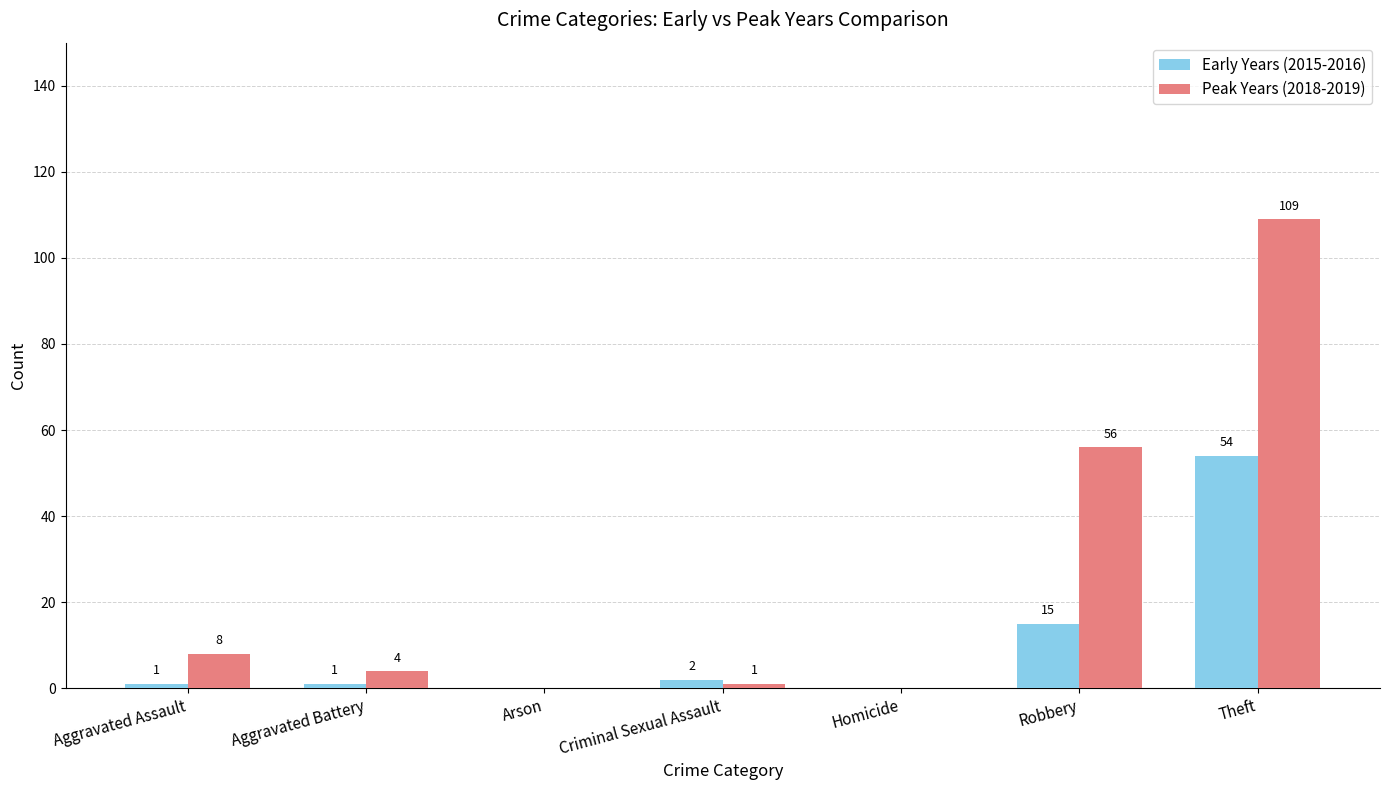

Does the chart contain stacked bars?

No